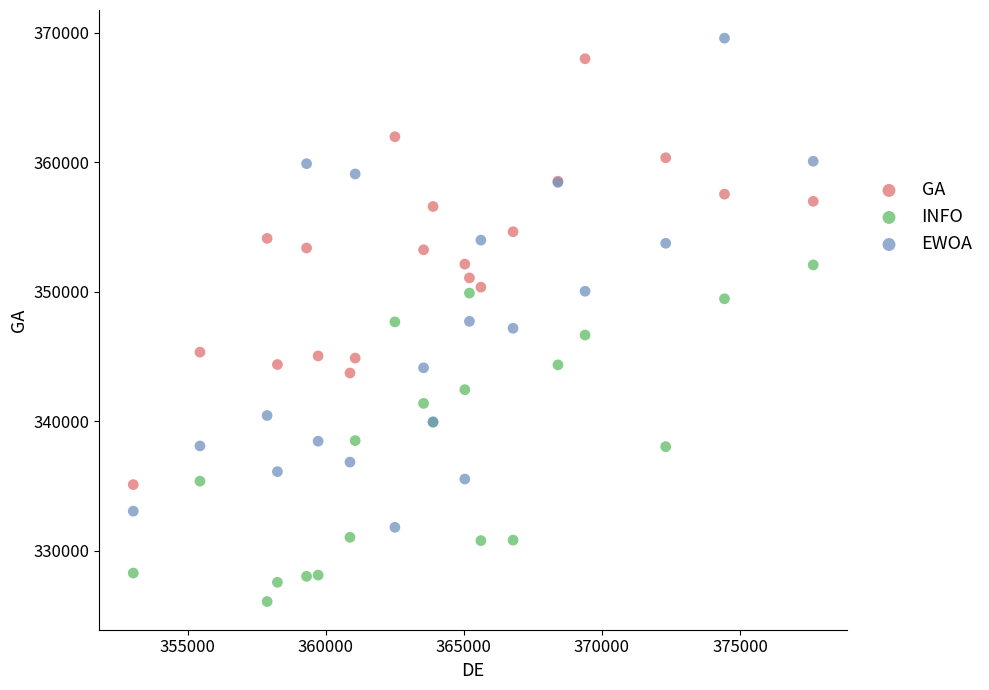

Which series has the largest Y range (max minus min)?

EWOA